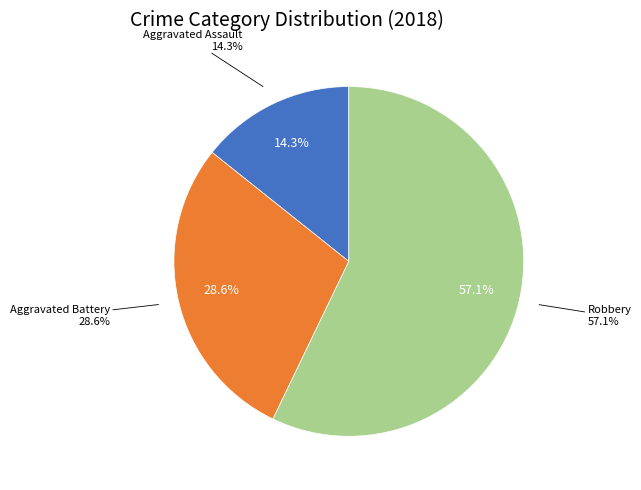

To the nearest percent, what portion does Robbery represent?

57%